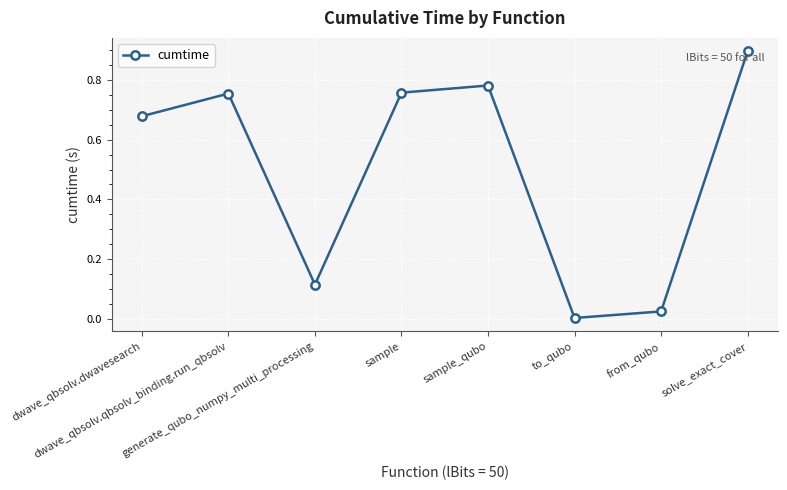

The chart shows a value of 0.0 at from_qubo. True or false?

True